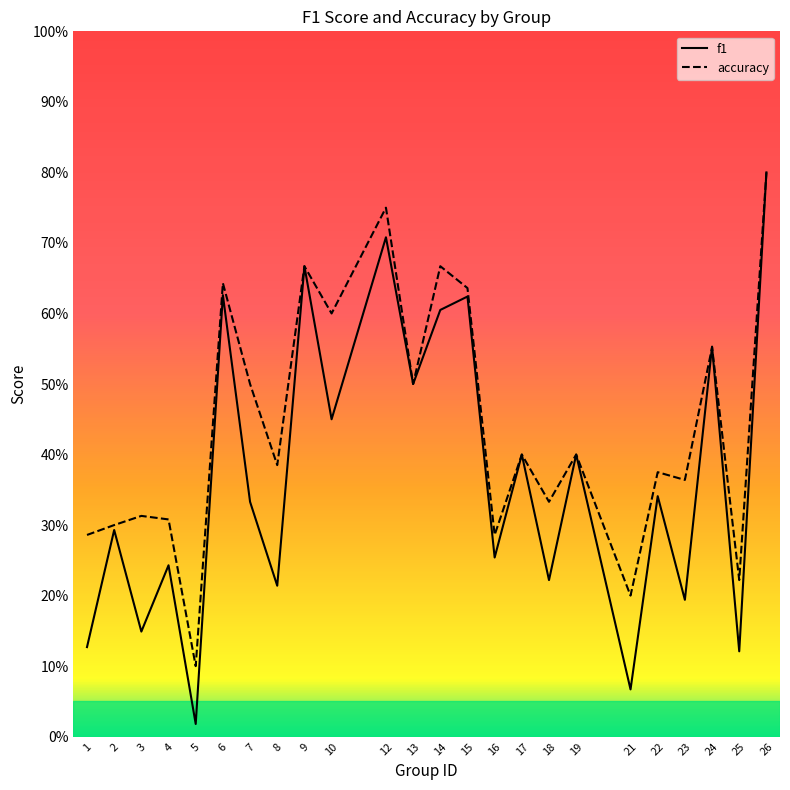

What is the minimum value for accuracy?

0.1